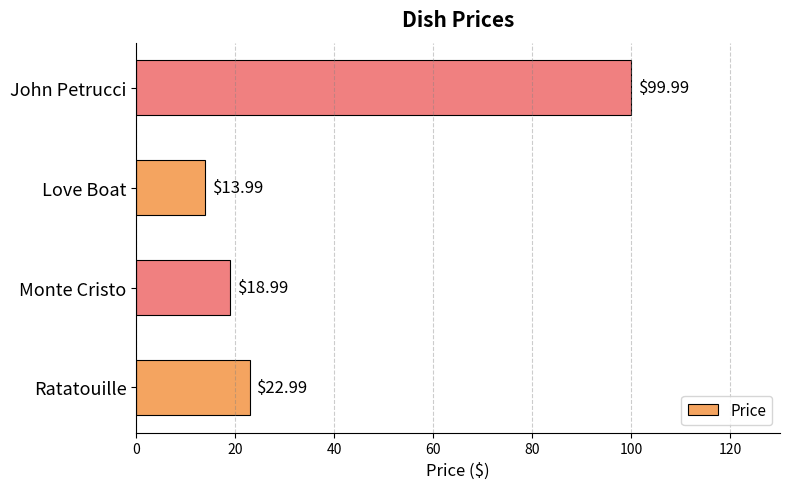

List the labels in order of value, smallest first.

Love Boat, Monte Cristo, Ratatouille, John Petrucci